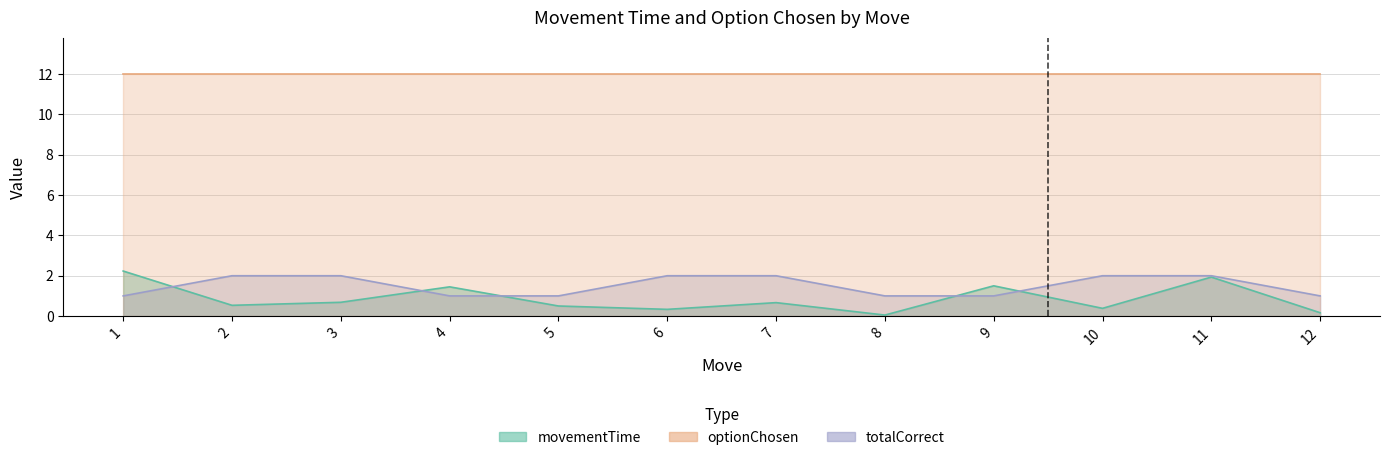

At which label does movementTime reach its peak?

1